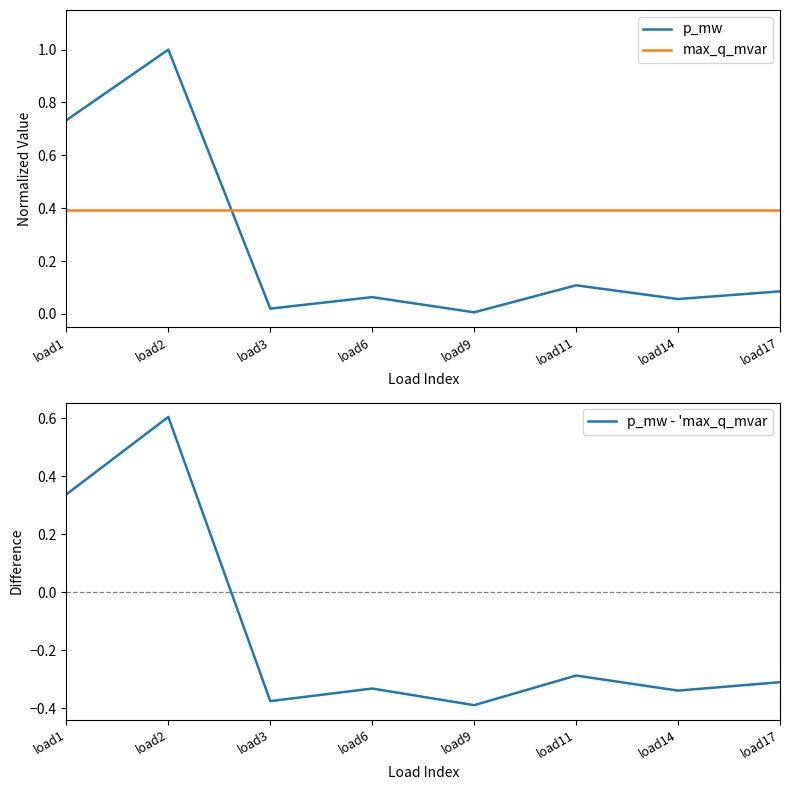

Which series has the largest total across all categories?

max_q_mvar